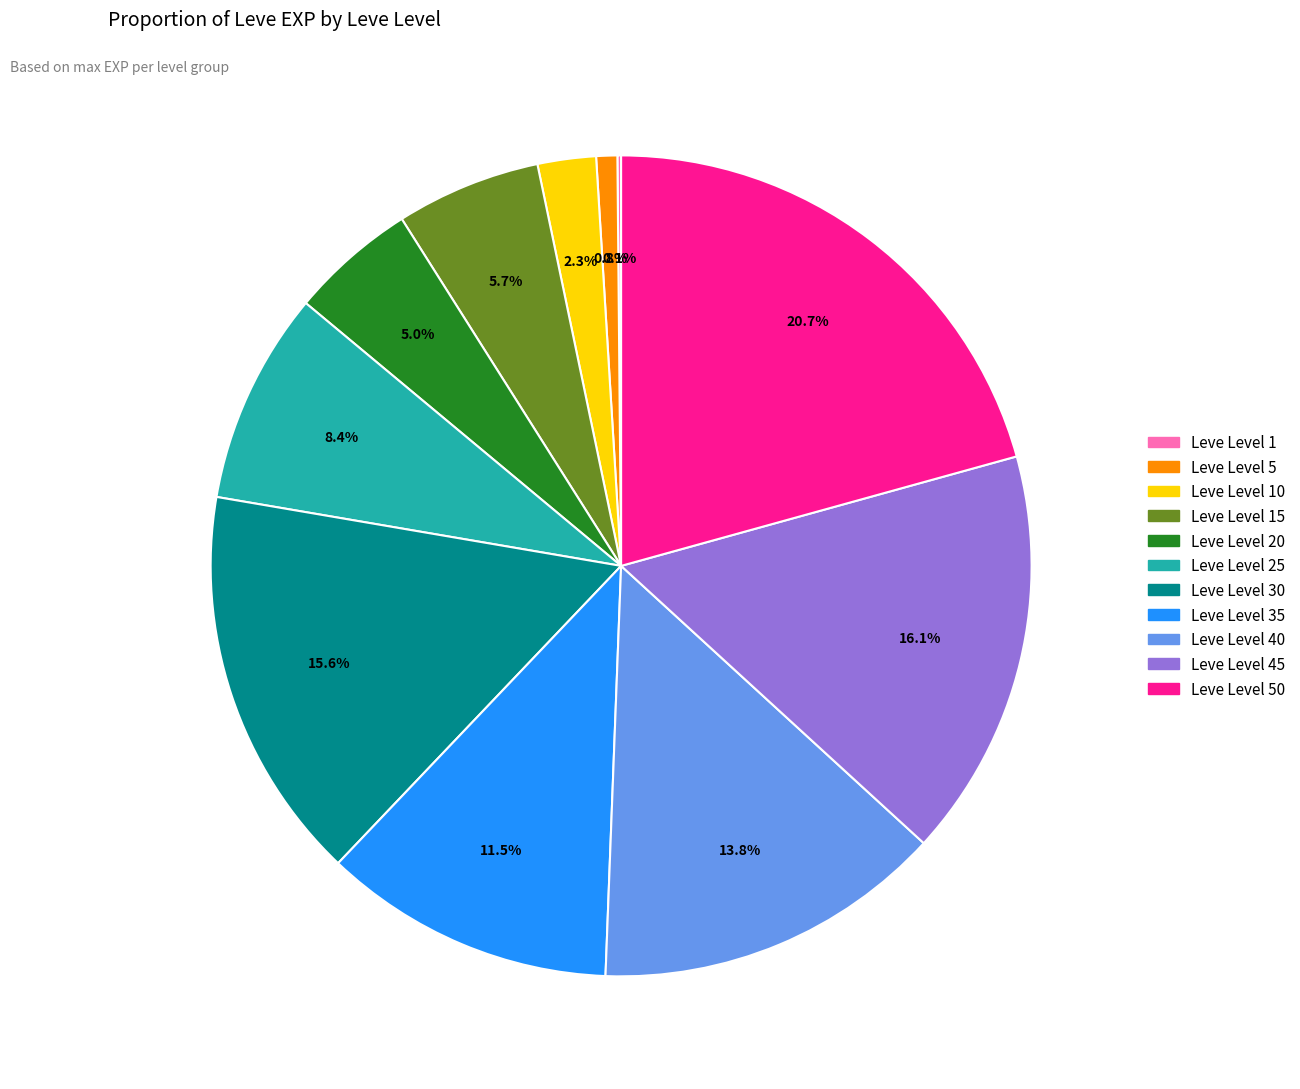

Is there a majority slice in this chart?

No